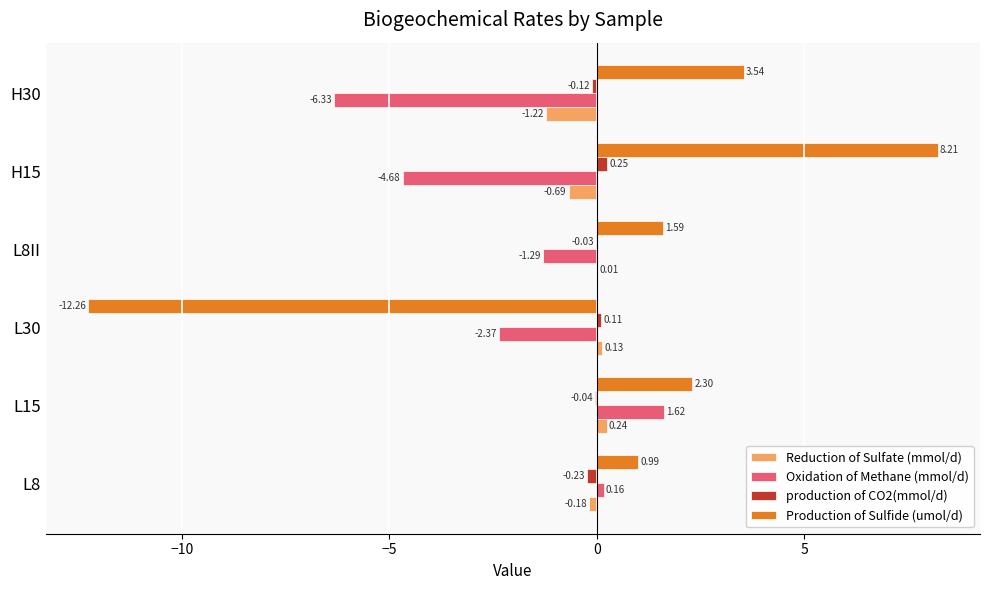

What is the sum of all Oxidation of Methane (mmol/d) values?

-12.9